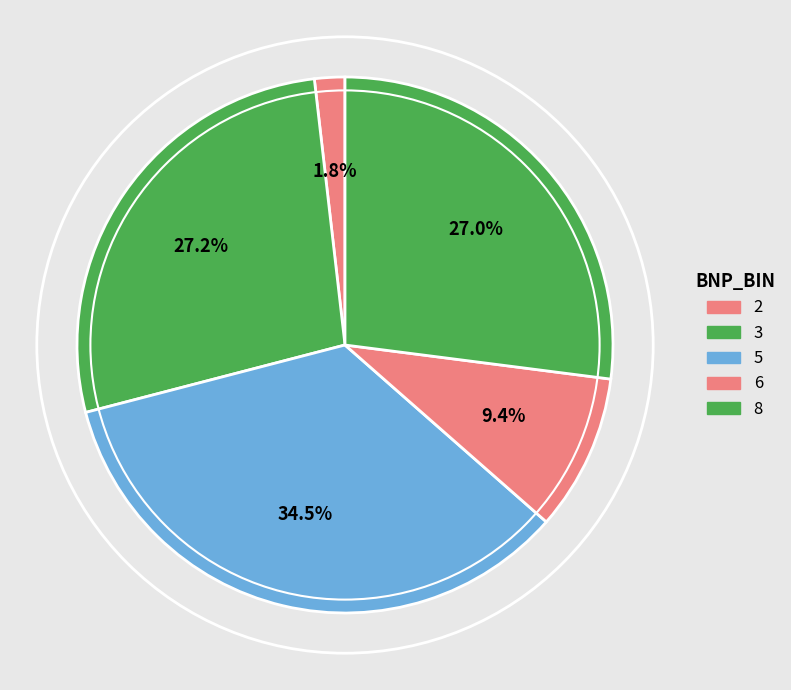

To the nearest percent, what is the difference between the 3 and 2 slice percentages?

25%